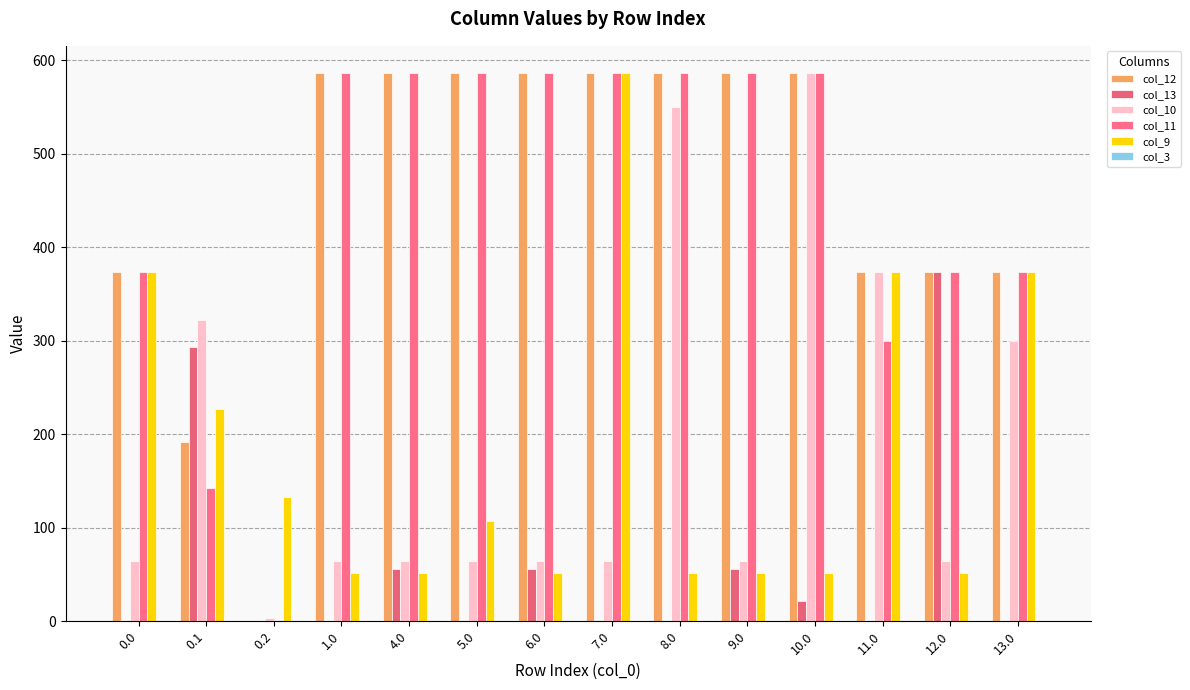

Rank the series at 1.0 from highest to lowest value.

col_12, col_11, col_10, col_9, col_13, col_3